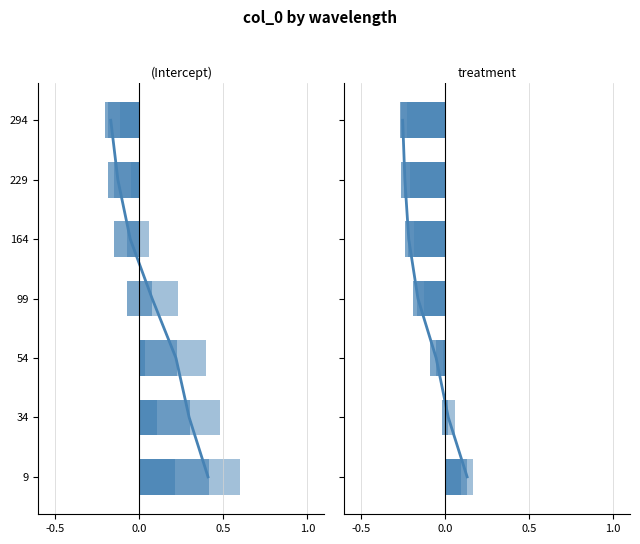

At which category does the chart reach its minimum across all series?

294